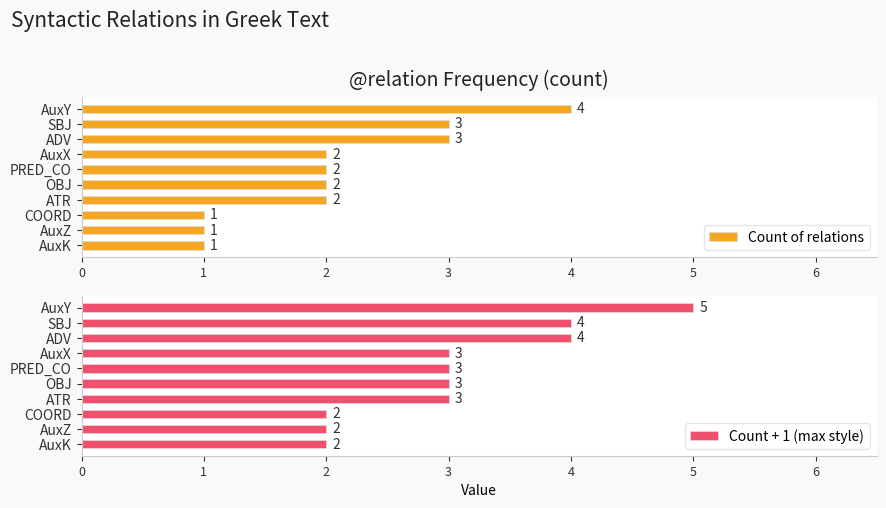

What is the difference between the maximum and minimum values in the Count of relations series?

3